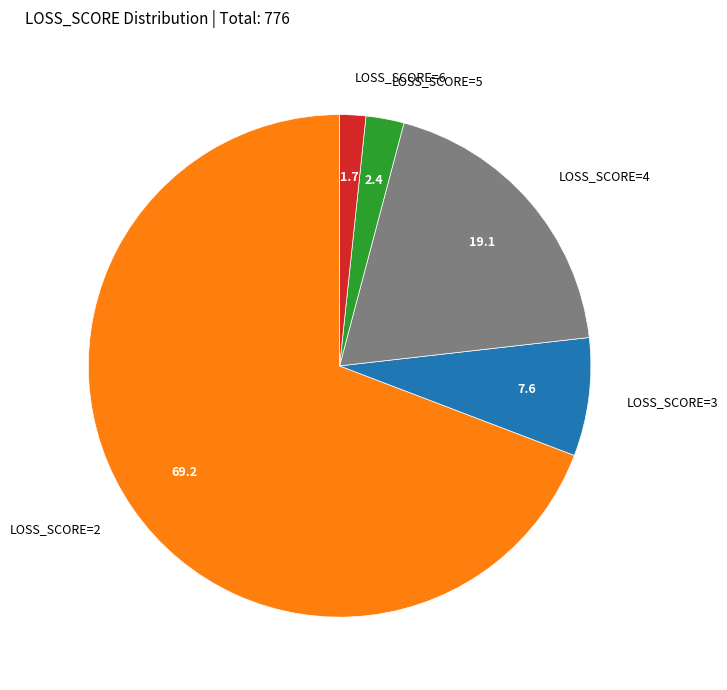

Approximately how many times larger is the value at LOSS_SCORE=2 compared to LOSS_SCORE=4?

3.6